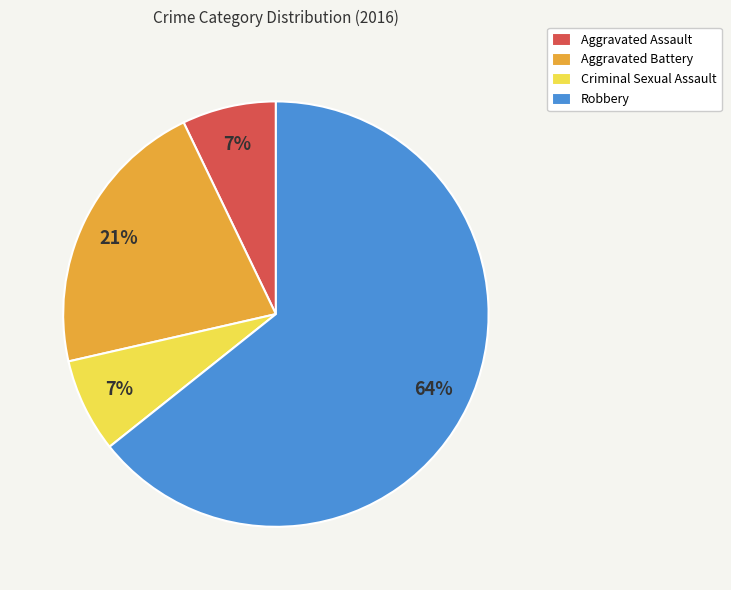

The Aggravated Battery slice represents 35% of the pie. True or false?

False